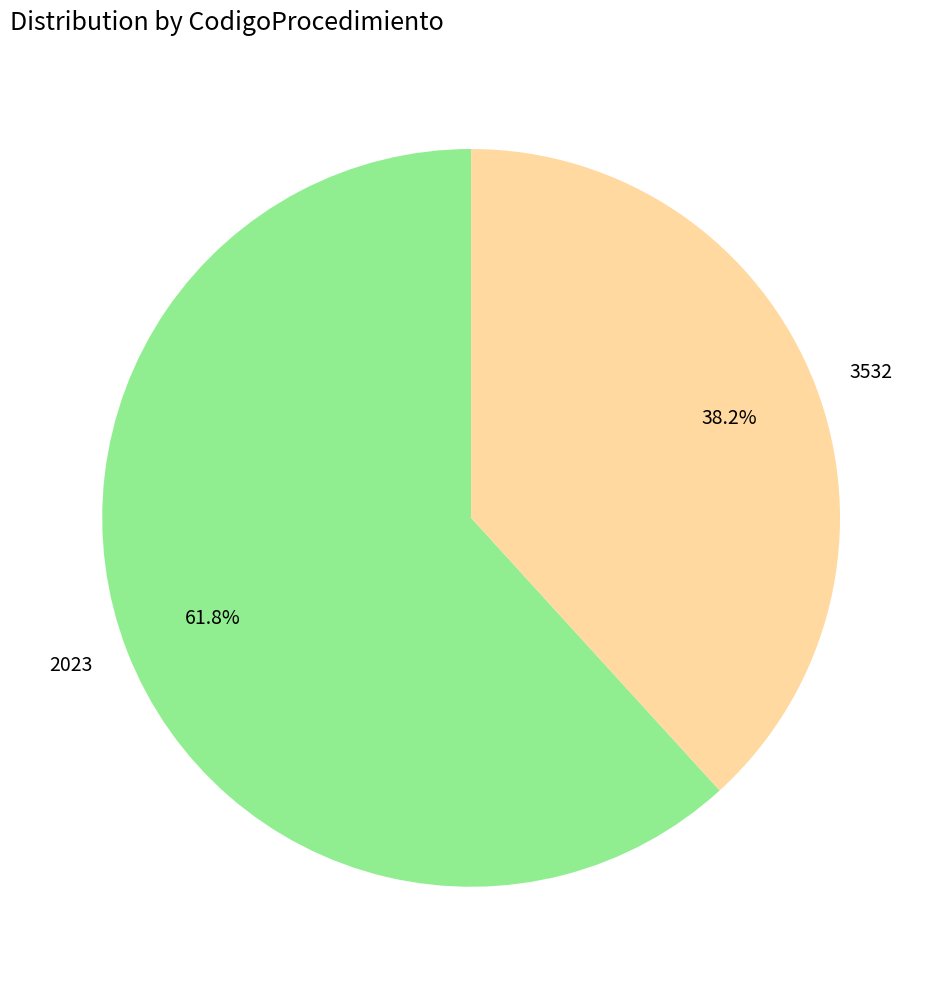

To the nearest percent, what is the difference between the 2023 and 3532 slice percentages?

24%